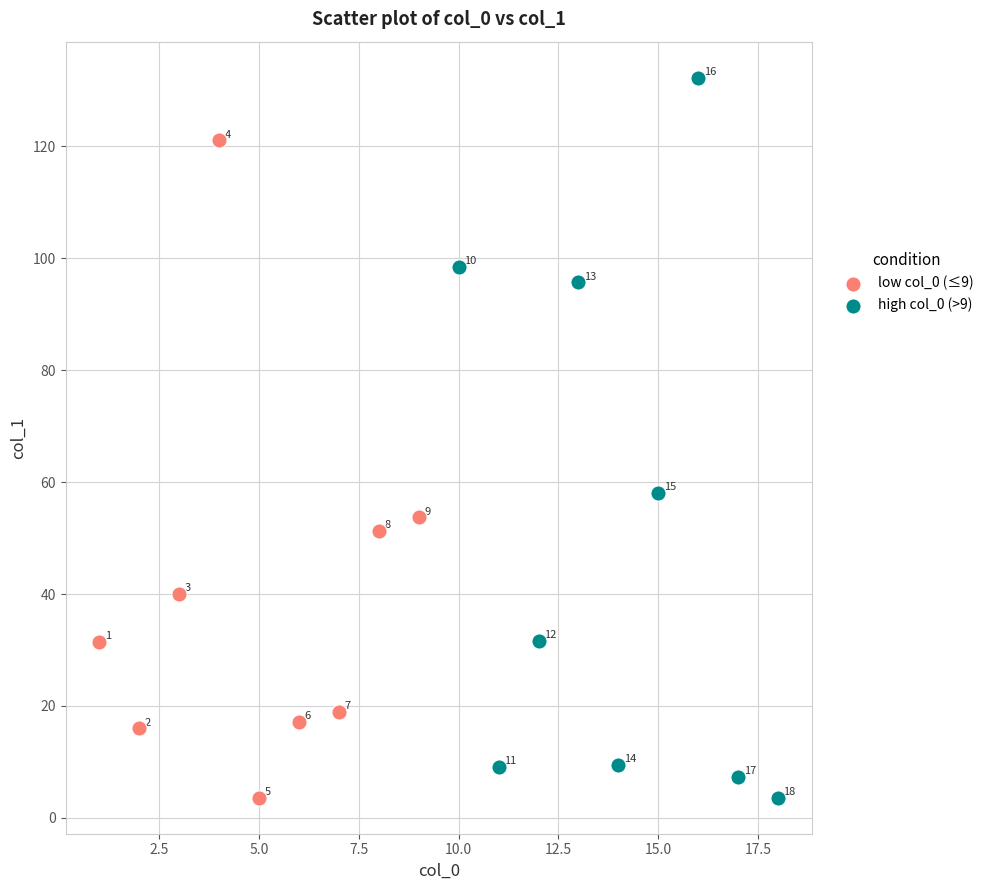

Which series has the largest Y range (max minus min)?

high col_0 (>9)